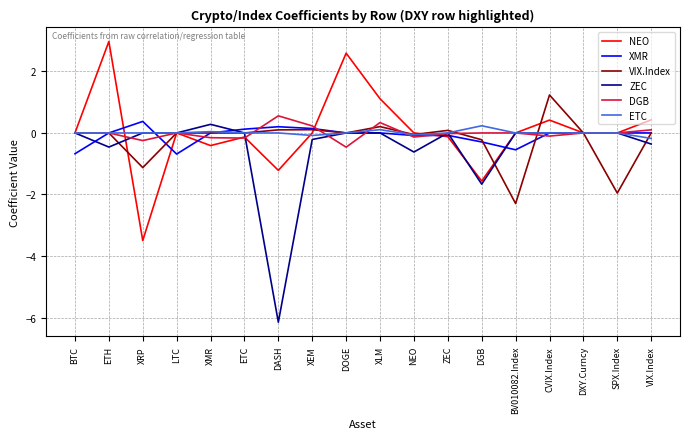

Is the value of XMR at XLM greater than the value of NEO at CVIX.Index?

No